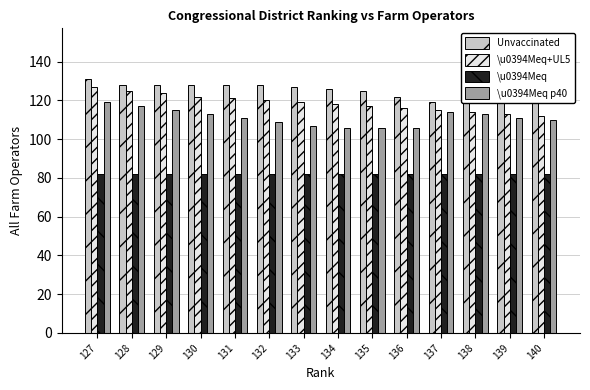

What is the difference between the maximum and minimum values in the \u0394Meq+UL5 series?

15